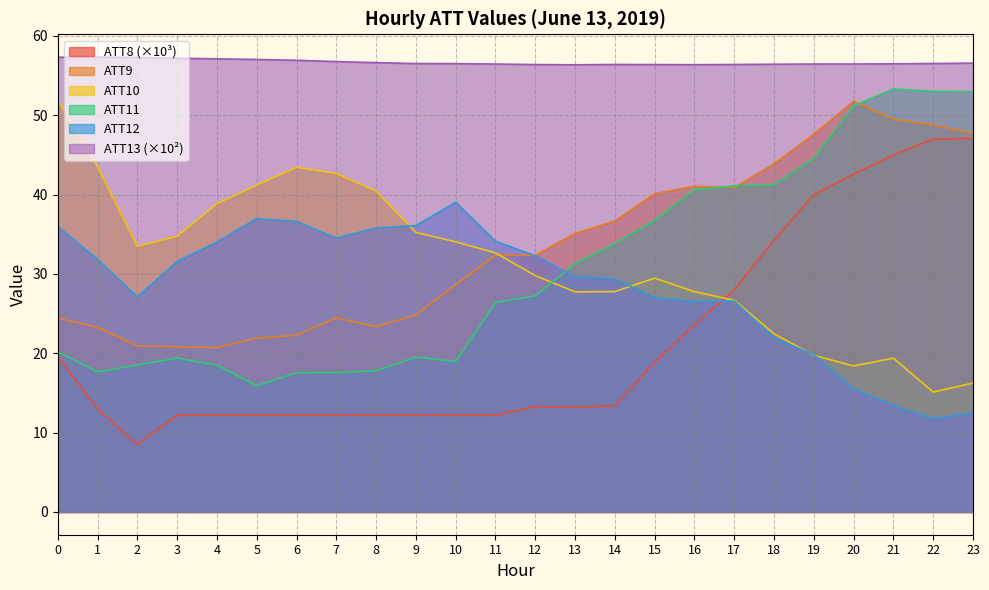

Reading left to right, what are all the values shown in this chart?

ATT8: 19.6	13.0	8.5	12.2	12.2	12.2	12.2	12.2	12.2	12.2	12.2	12.2	13.3	13.2	13.4	18.9	23.6	28.0	34.3	40.0	42.6	45.0	47.0	47.1
ATT9: 24.4	23.3	20.9	20.8	20.7	21.9	22.3	24.5	23.4	24.8	28.7	32.4	32.4	35.1	36.7	40.1	41.1	40.9	43.9	47.6	51.8	49.5	48.8	47.7
ATT10: 52.0	43.5	33.5	34.8	38.9	41.2	43.5	42.7	40.5	35.2	34.1	32.7	29.8	27.7	27.8	29.5	27.8	26.7	22.5	19.8	18.4	19.4	15.1	16.3
ATT11: 20.2	17.7	18.5	19.4	18.5	15.9	17.5	17.6	17.8	19.5	19.0	26.4	27.2	31.3	33.8	36.8	40.6	41.1	41.3	44.6	51.2	53.3	53.0	53.0
ATT12: 36.0	31.8	27.1	31.6	34.0	37.0	36.6	34.5	35.8	36.1	39.0	34.1	32.3	29.6	29.4	27.0	26.5	26.6	22.0	19.8	15.5	13.4	11.8	12.5
ATT13: 57.3	57.3	57.3	57.2	57.1	57.0	56.9	56.8	56.6	56.5	56.5	56.5	56.4	56.4	56.4	56.4	56.4	56.4	56.4	56.5	56.5	56.5	56.5	56.6